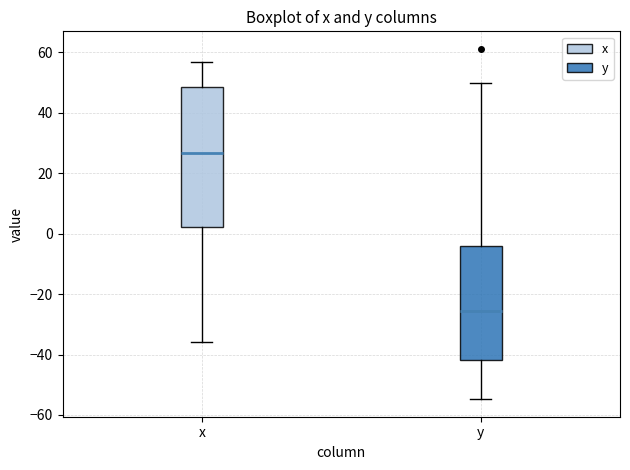

Which box has the lowest median line?

y